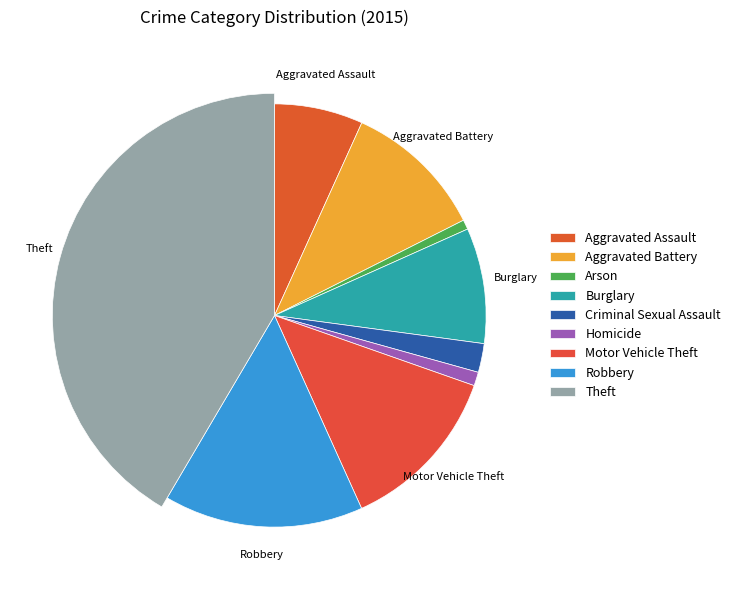

How much of the chart is everything except Homicide?

99.0%